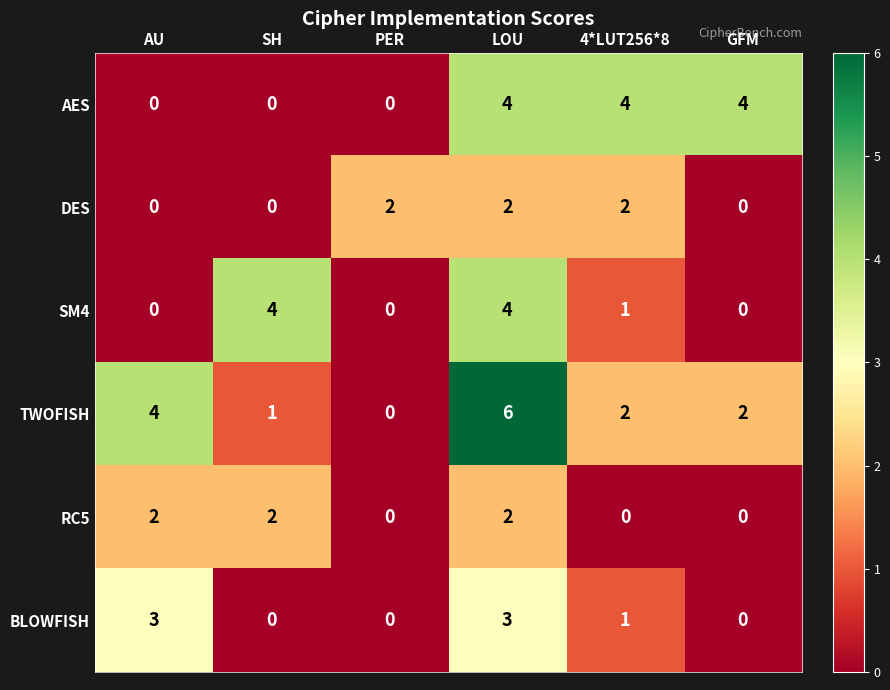

Which series has the widest spread of values?

TWOFISH